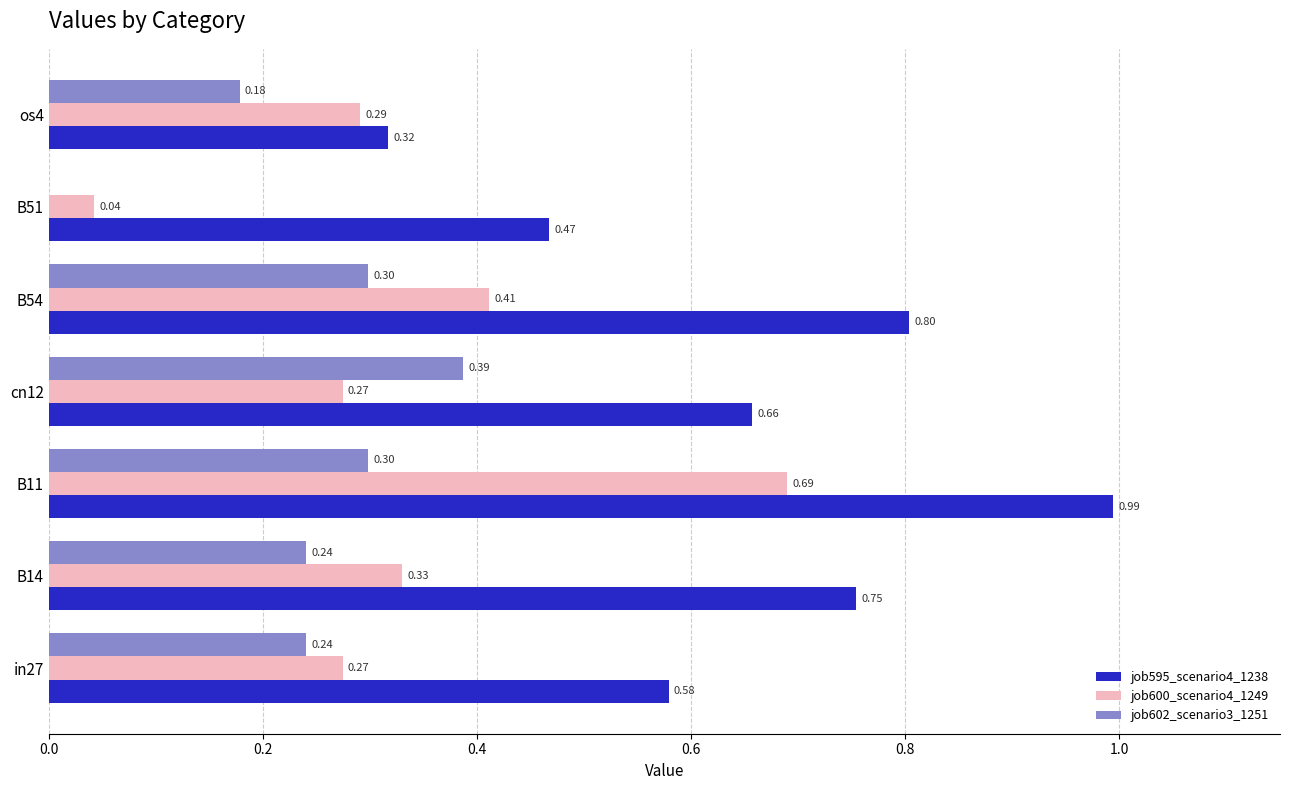

Which series has the largest total across all categories?

job595_scenario4_1238